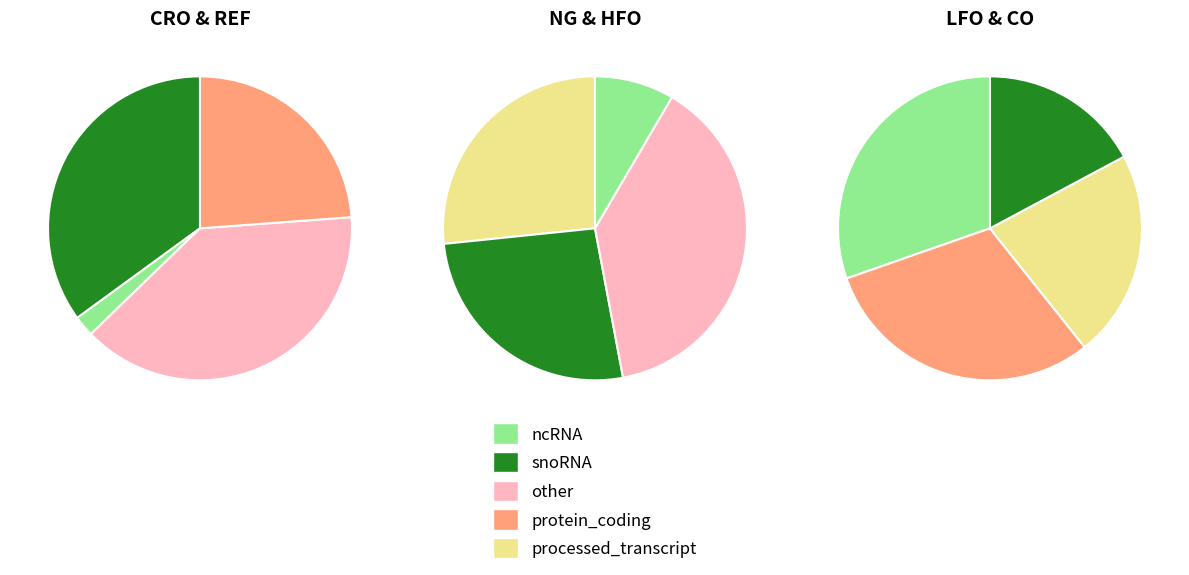

Is it true that CO_IMP is 12% of the pie?

False